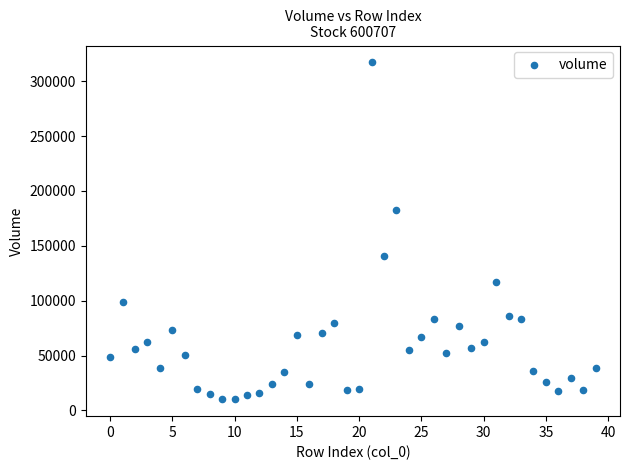

What is the range of Y values (max minus min)?

307073.5